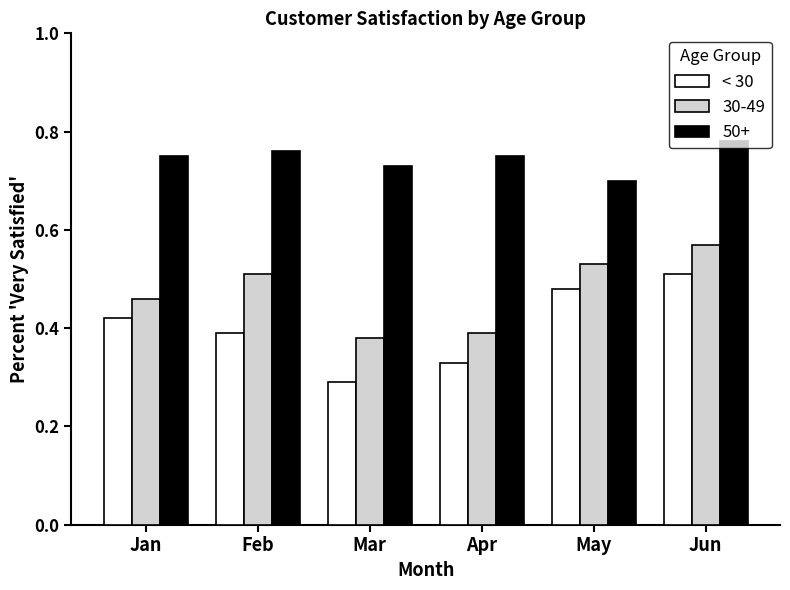

At which label does < 30 reach its minimum?

Mar